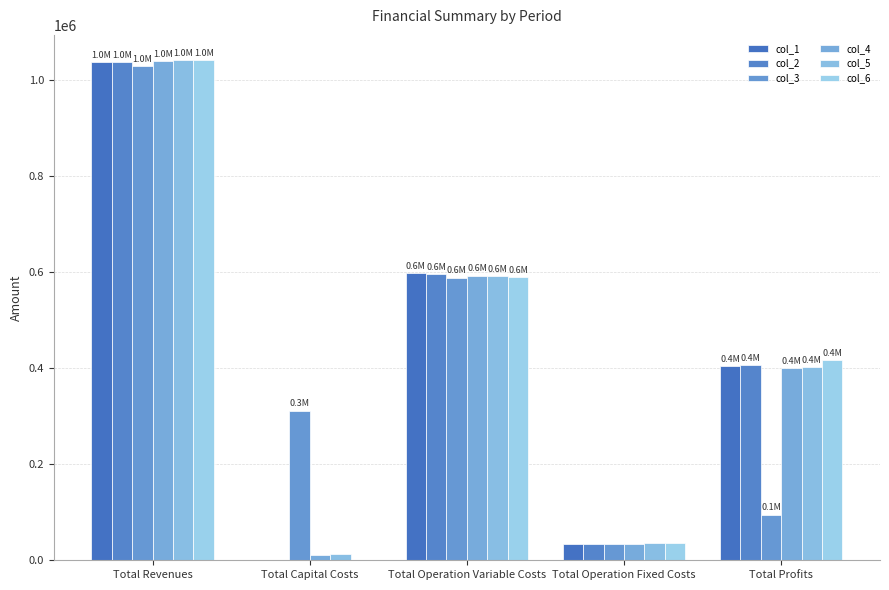

At how many categories does at least one series exceed 281870?

4